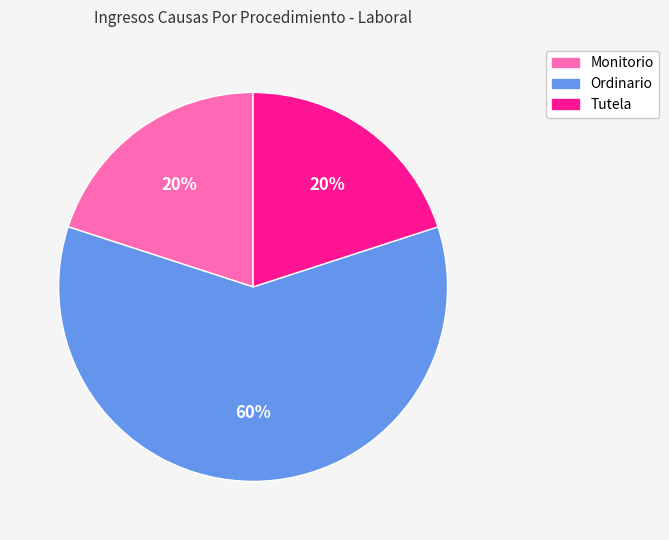

Is there any slice that represents more than half of the pie?

Yes